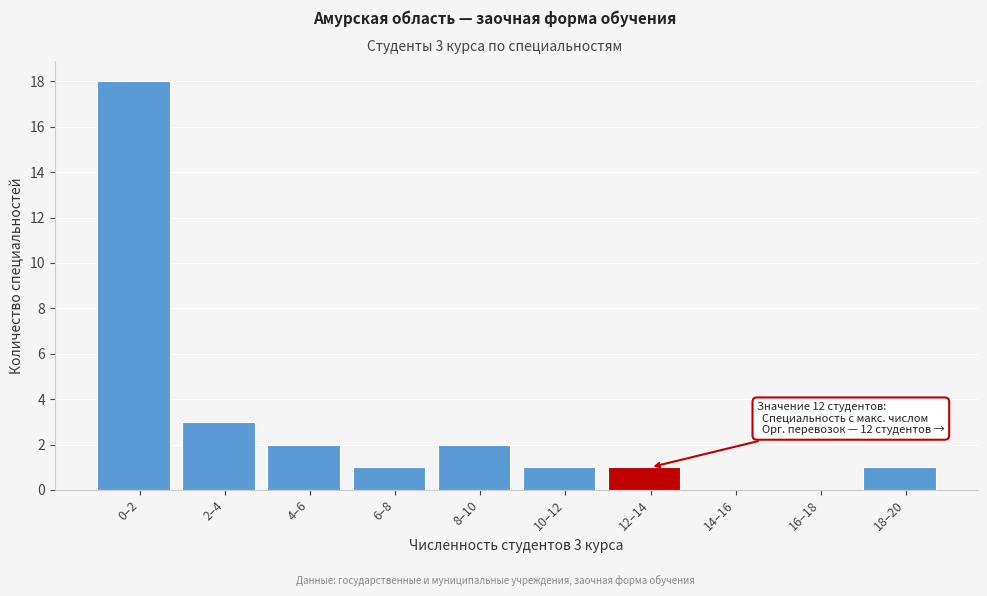

Reading right to left, what are all the values shown in this chart?

18–20=1	16–18=0	14–16=0	12–14=1	10–12=1	8–10=2	6–8=1	4–6=2	2–4=3	0–2=18